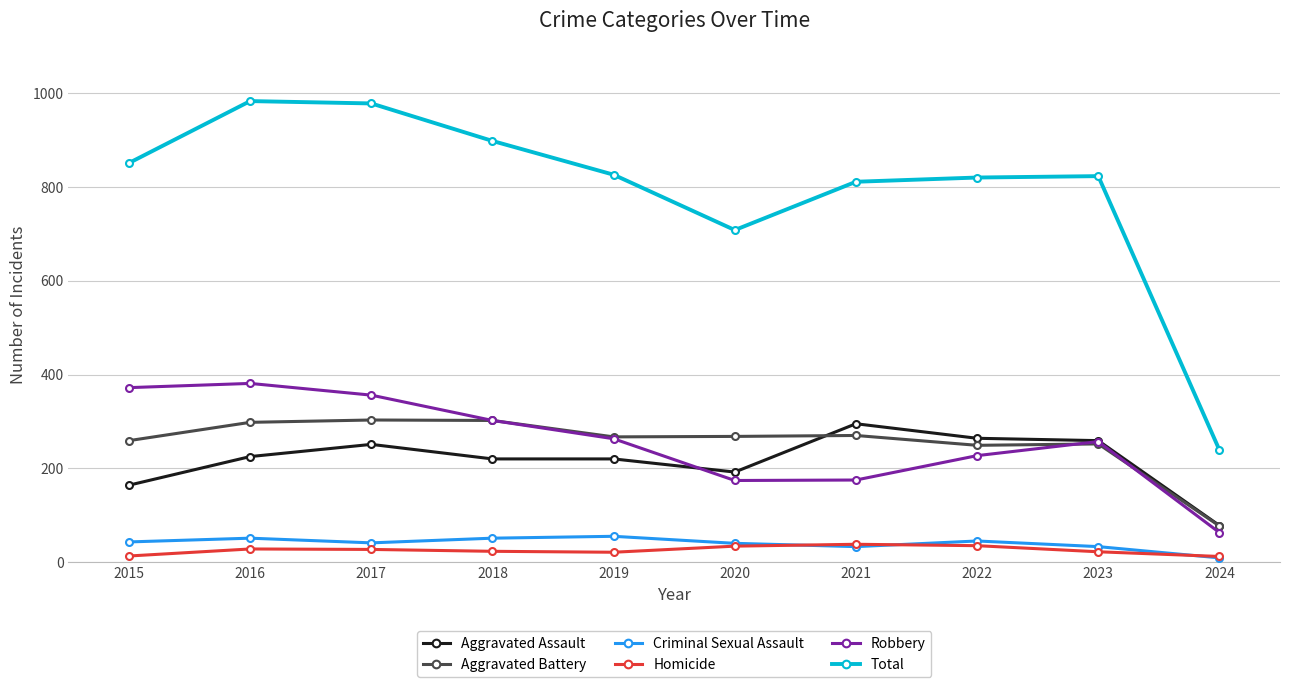

Between 2019 and 2020, which series saw the biggest shift?

Total